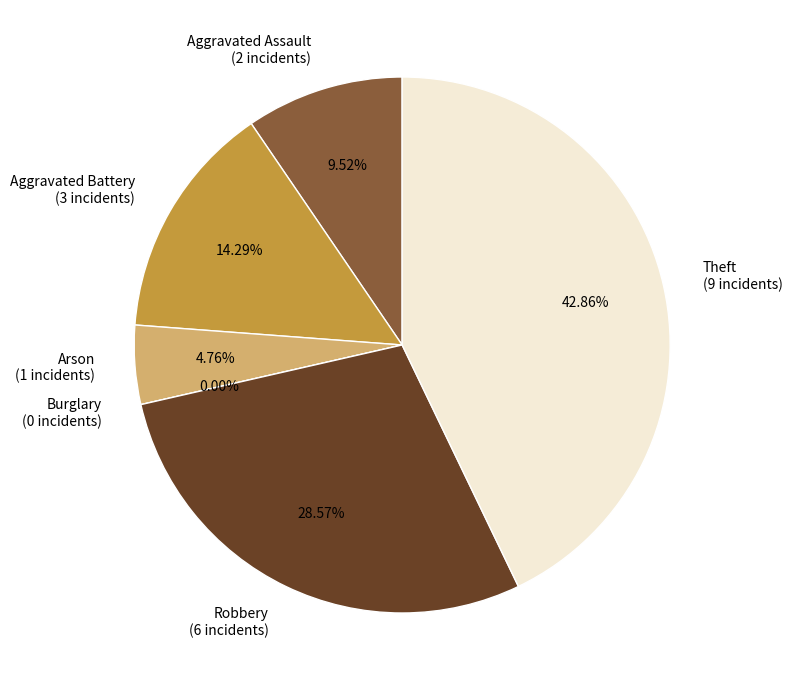

Does Robbery account for over 50% of the chart?

No